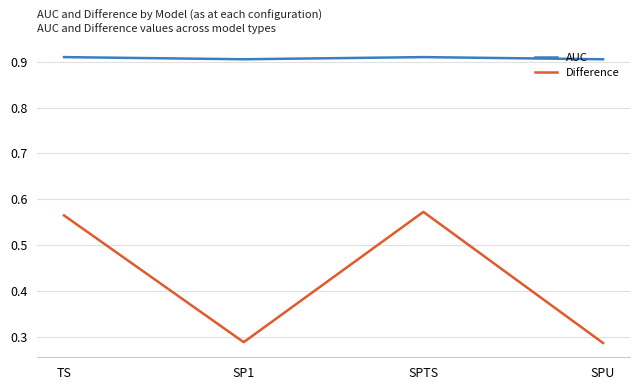

Does the chart have visible grid lines?

Yes